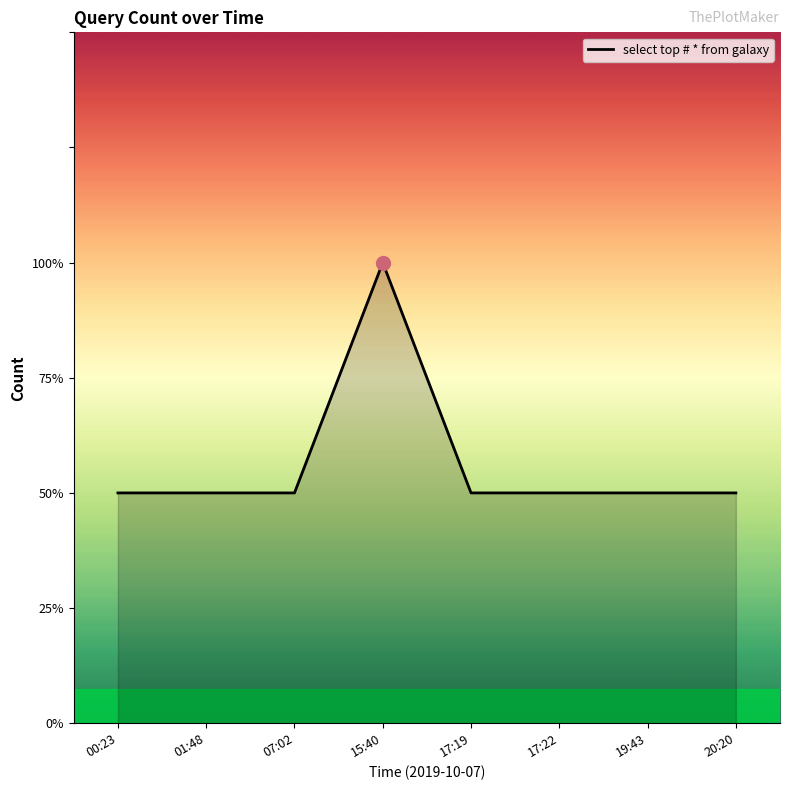

List the labels in order of value, smallest first.

00:23, 01:48, 07:02, 17:19, 17:22, 19:43, 20:20, 15:40